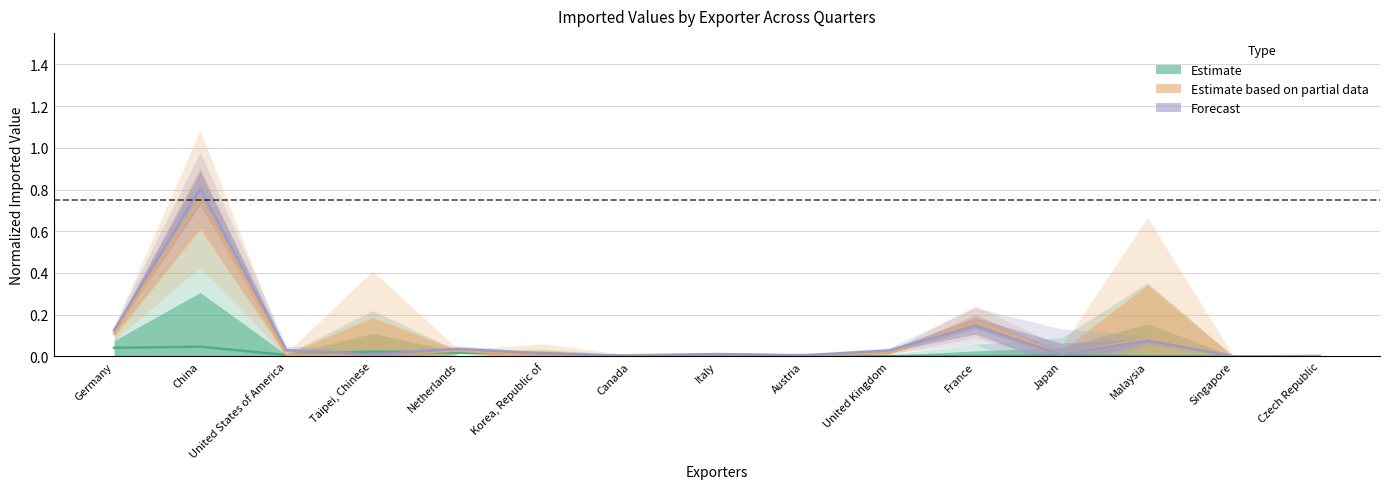

How many series are shown in this chart?

3